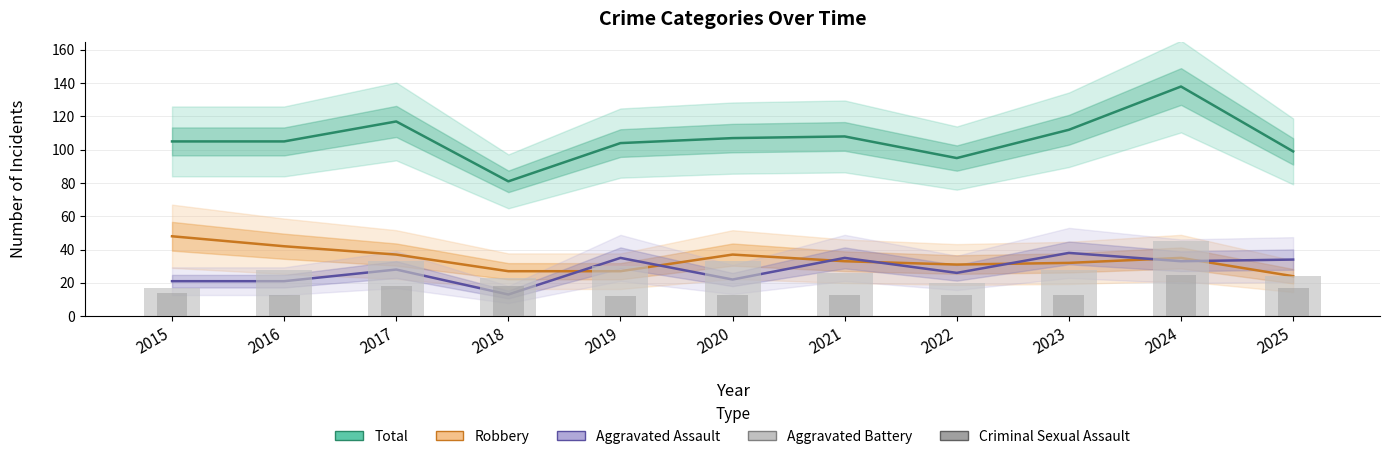

Reading left to right, extract all data points from this chart.

Total: 2015=105	2016=105	2017=117	2018=81	2019=104	2020=107	2021=108	2022=95	2023=112	2024=138	2025=99
Robbery: 2015=48	2016=42	2017=37	2018=27	2019=27	2020=37	2021=33	2022=31	2023=32	2024=35	2025=24
Aggravated Assault: 2015=21	2016=21	2017=28	2018=13	2019=35	2020=22	2021=35	2022=26	2023=38	2024=33	2025=34
Aggravated Battery: 2015=17	2016=28	2017=33	2018=23	2019=30	2020=33	2021=26	2022=20	2023=28	2024=45	2025=24
Criminal Sexual Assault: 2015=14	2016=13	2017=18	2018=18	2019=12	2020=13	2021=13	2022=13	2023=13	2024=25	2025=17